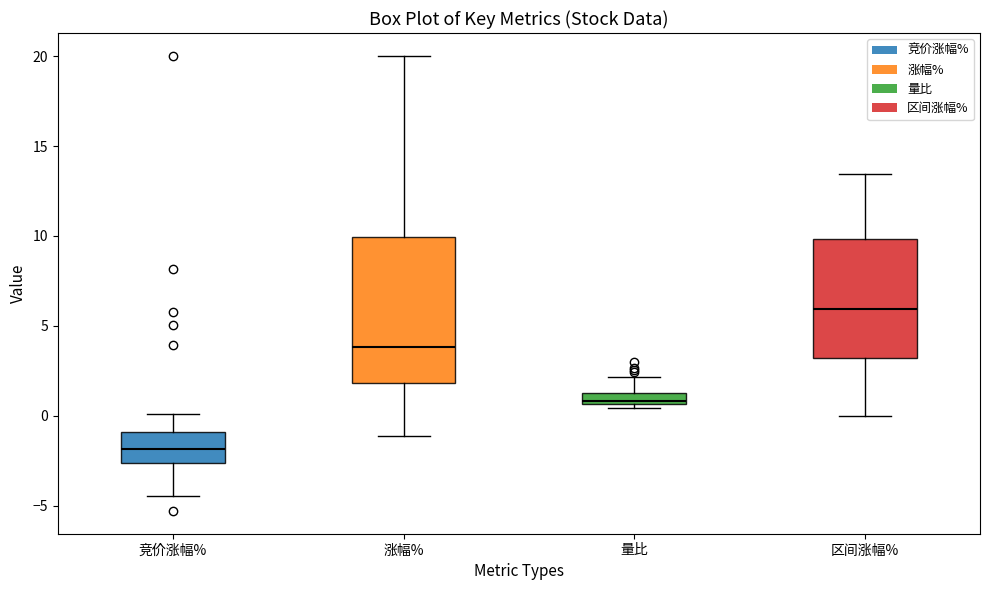

Which box has the highest median line?

区间涨幅%